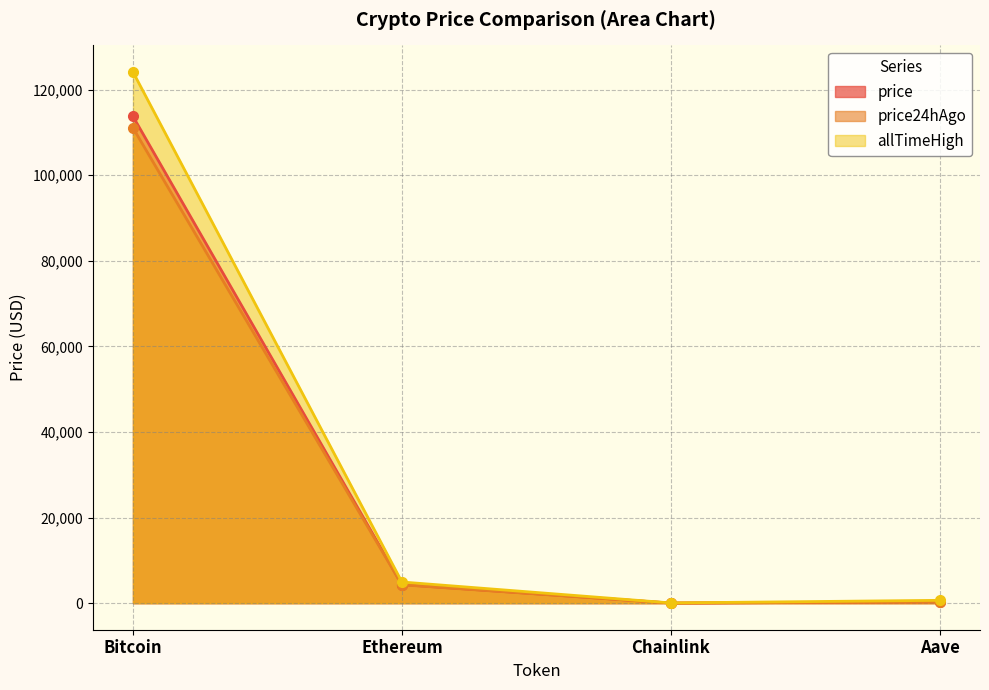

What is the average value of the price24hAgo series?

28917.0